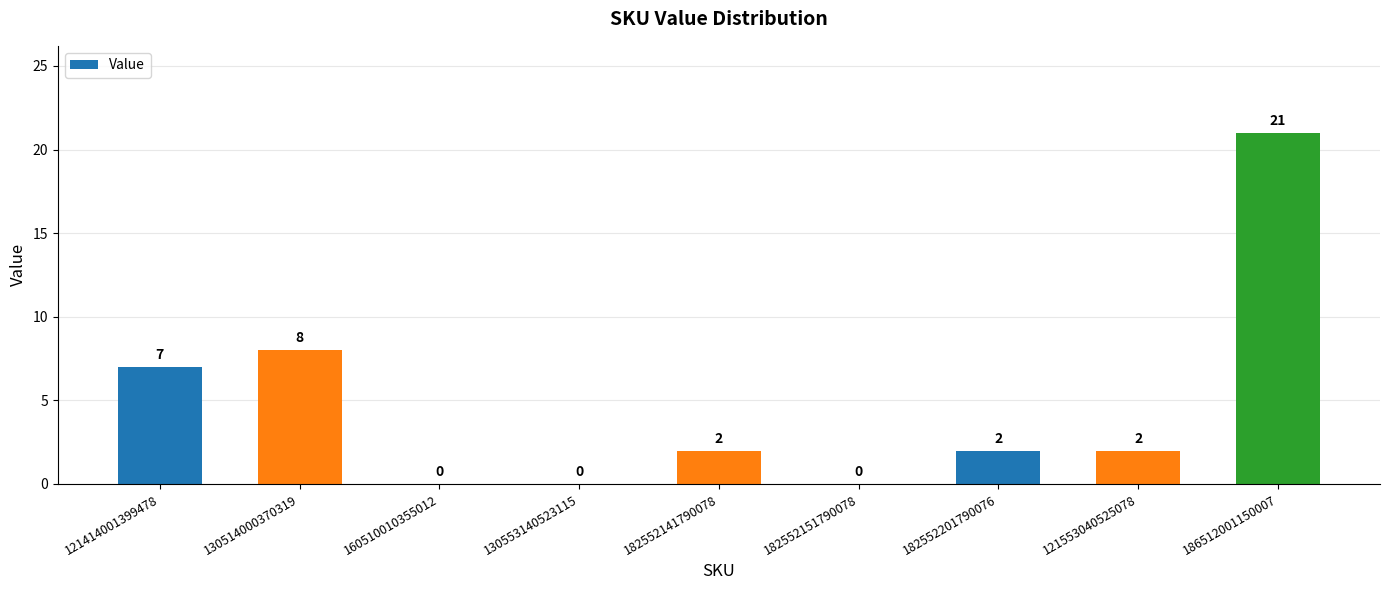

Which label corresponds to the largest value in the chart?

186512001150007